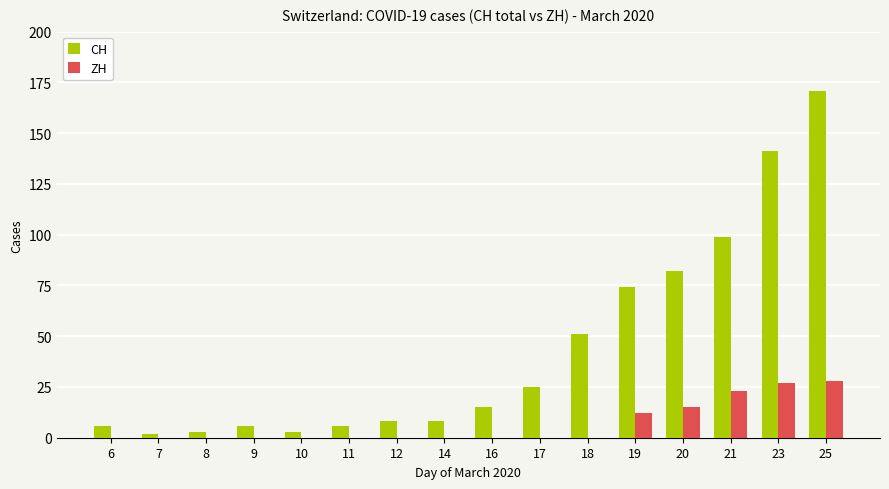

What is the maximum value for CH?

171